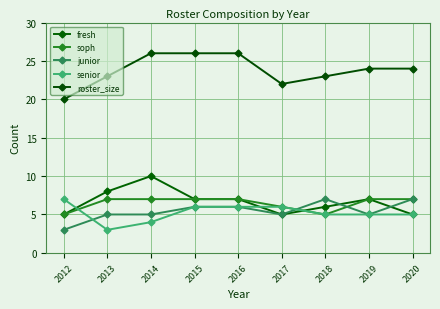

Which series has the largest total across all categories?

roster_size